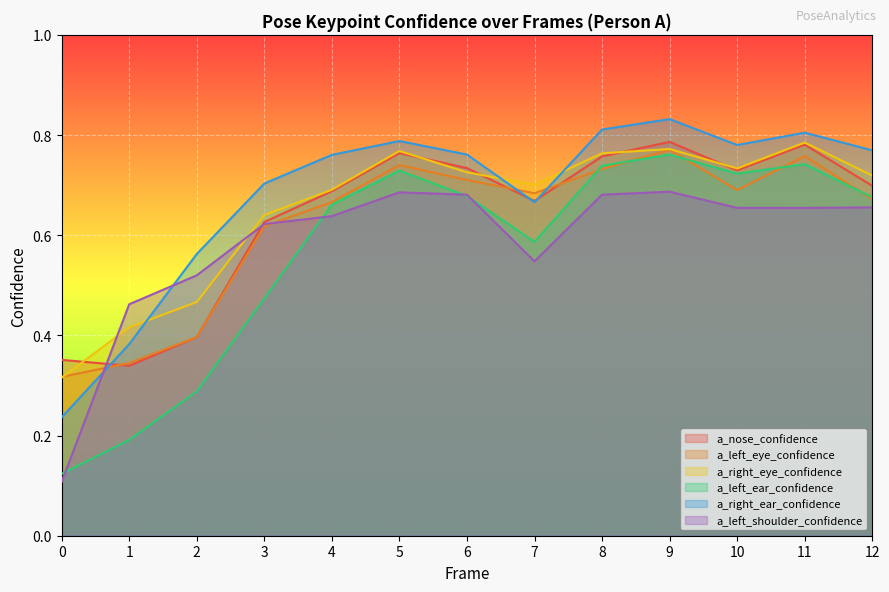

Reading left to right, extract all data points from this chart.

a_nose_confidence: 0.4	0.3	0.4	0.6	0.7	0.8	0.7	0.7	0.8	0.8	0.7	0.8	0.7
a_left_eye_confidence: 0.3	0.3	0.4	0.6	0.7	0.7	0.7	0.7	0.7	0.8	0.7	0.8	0.7
a_right_eye_confidence: 0.3	0.4	0.5	0.6	0.7	0.8	0.7	0.7	0.8	0.8	0.7	0.8	0.7
a_left_ear_confidence: 0.1	0.2	0.3	0.5	0.7	0.7	0.7	0.6	0.7	0.8	0.7	0.7	0.7
a_right_ear_confidence: 0.2	0.4	0.6	0.7	0.8	0.8	0.8	0.7	0.8	0.8	0.8	0.8	0.8
a_left_shoulder_confidence: 0.1	0.5	0.5	0.6	0.6	0.7	0.7	0.5	0.7	0.7	0.7	0.7	0.7